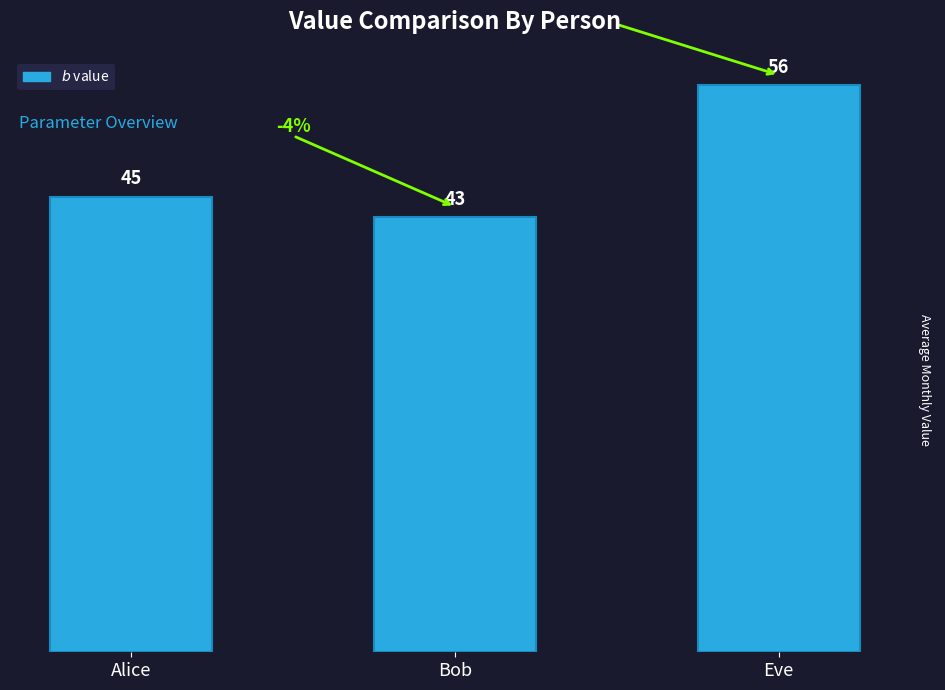

At which label is the value closest to 49?

Alice